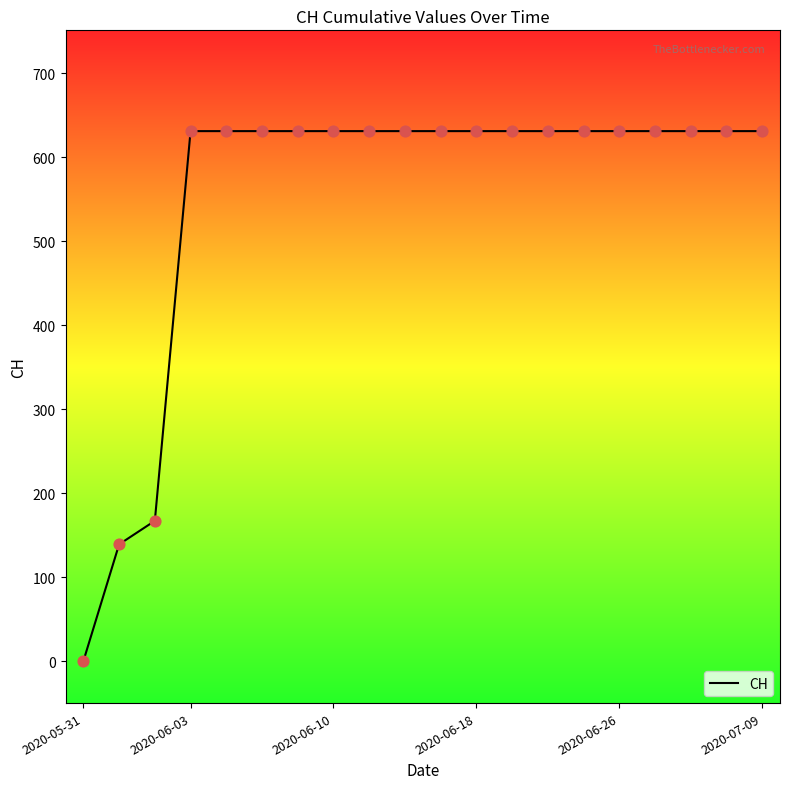

What is the maximum value shown in the chart?

631